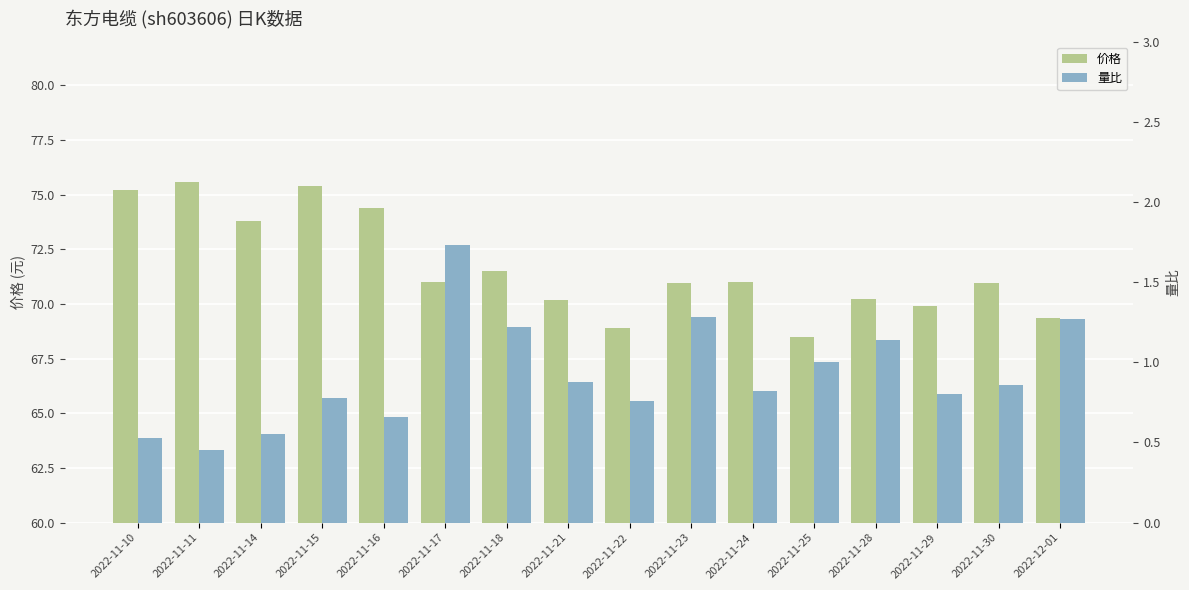

Reading right to left, extract all data points from this chart.

价格: 69.4	71.0	69.9	70.2	68.5	71.0	71.0	68.9	70.2	71.5	71.0	74.4	75.4	73.8	75.6	75.2
量比: 1.3	0.9	0.8	1.1	1.0	0.8	1.3	0.8	0.9	1.2	1.7	0.7	0.8	0.6	0.5	0.5